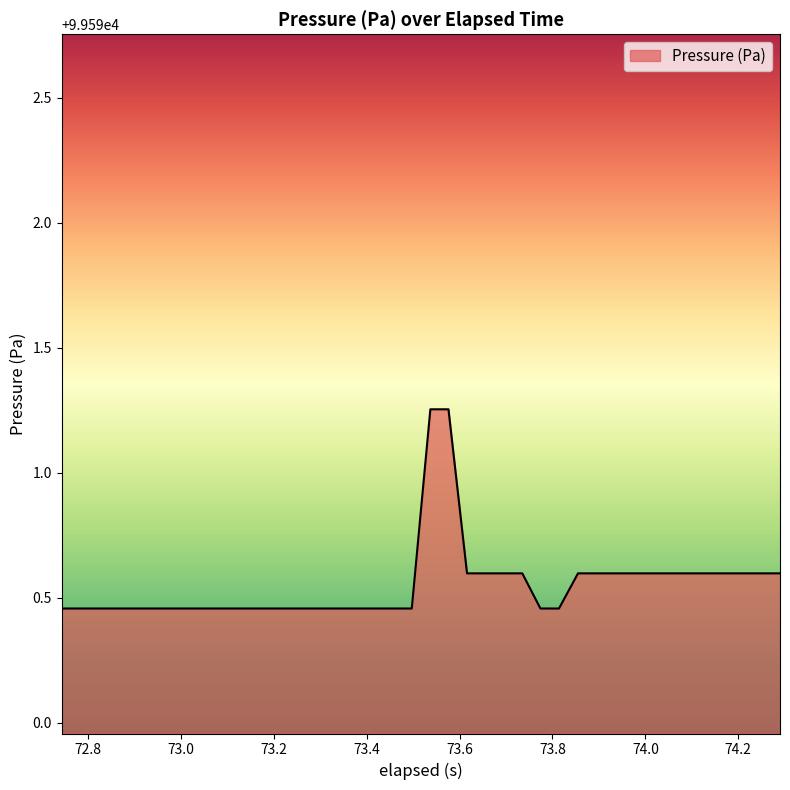

What is the difference between the maximum and minimum values?

0.8